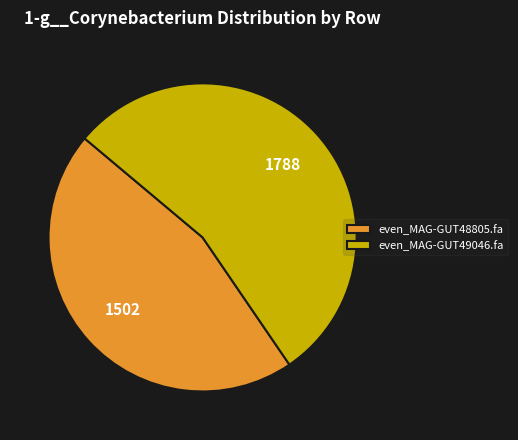

Approximately how many times larger is the value at even_MAG-GUT48805.fa compared to even_MAG-GUT49046.fa?

0.8